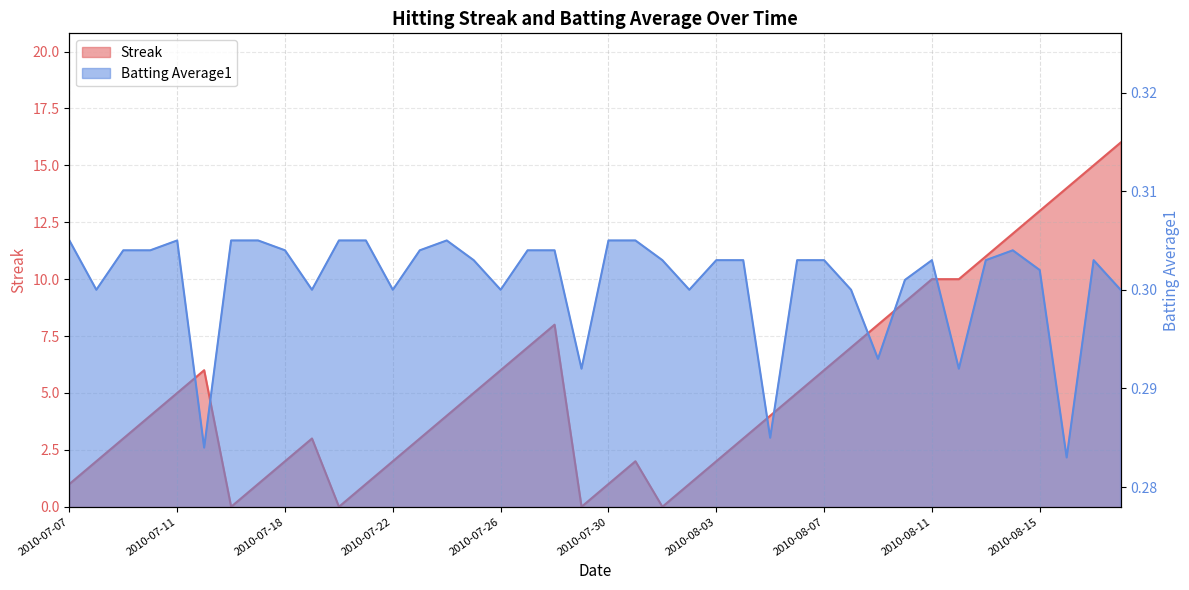

What is the average value of the Streak series?

5.3